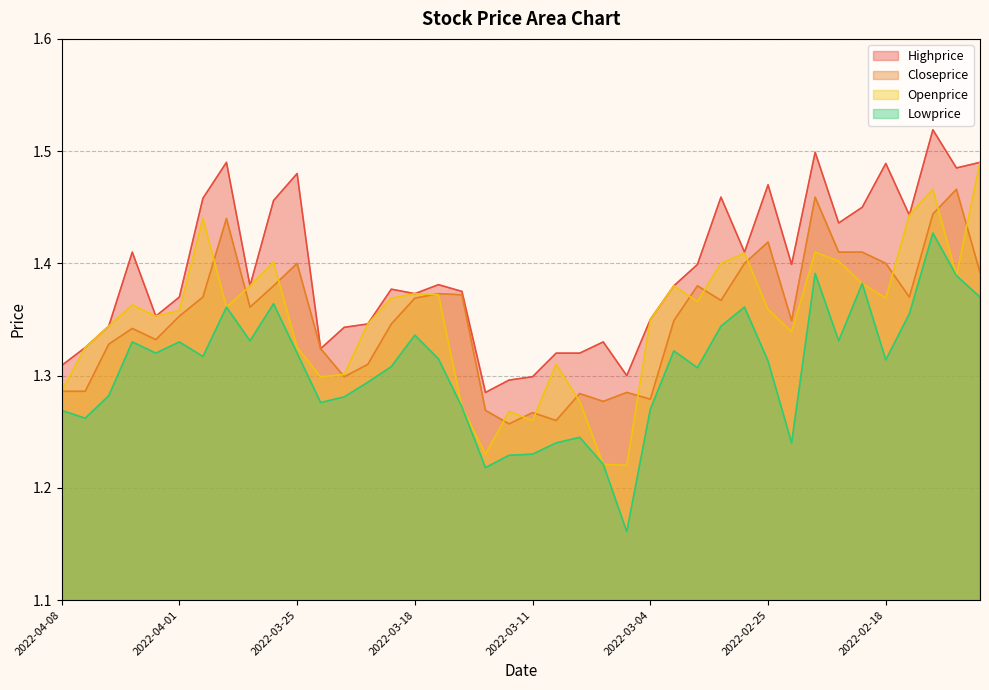

Which has a higher value, 2022-04-04 or 2022-03-09?

2022-04-04